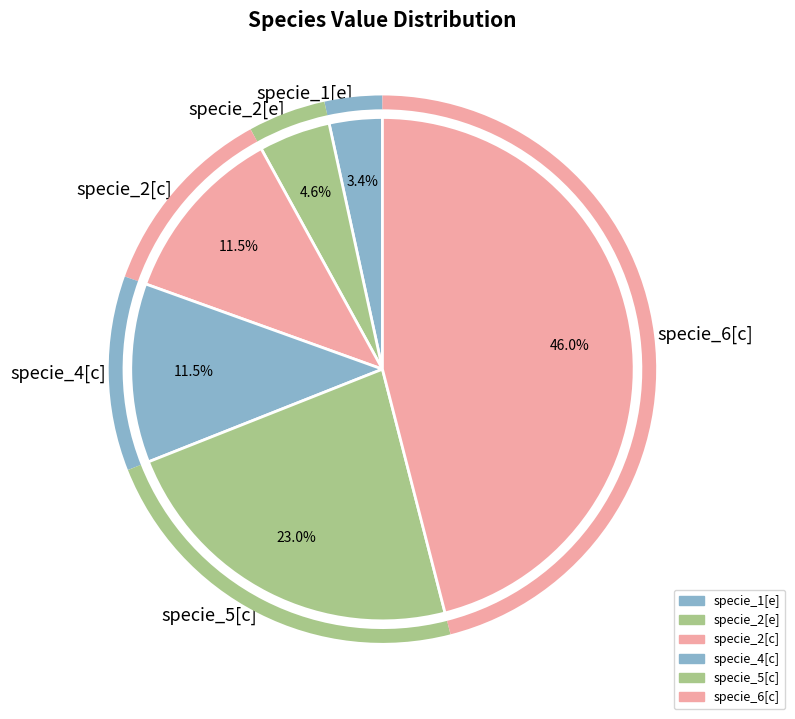

Is specie_1[e] the majority of the pie?

No